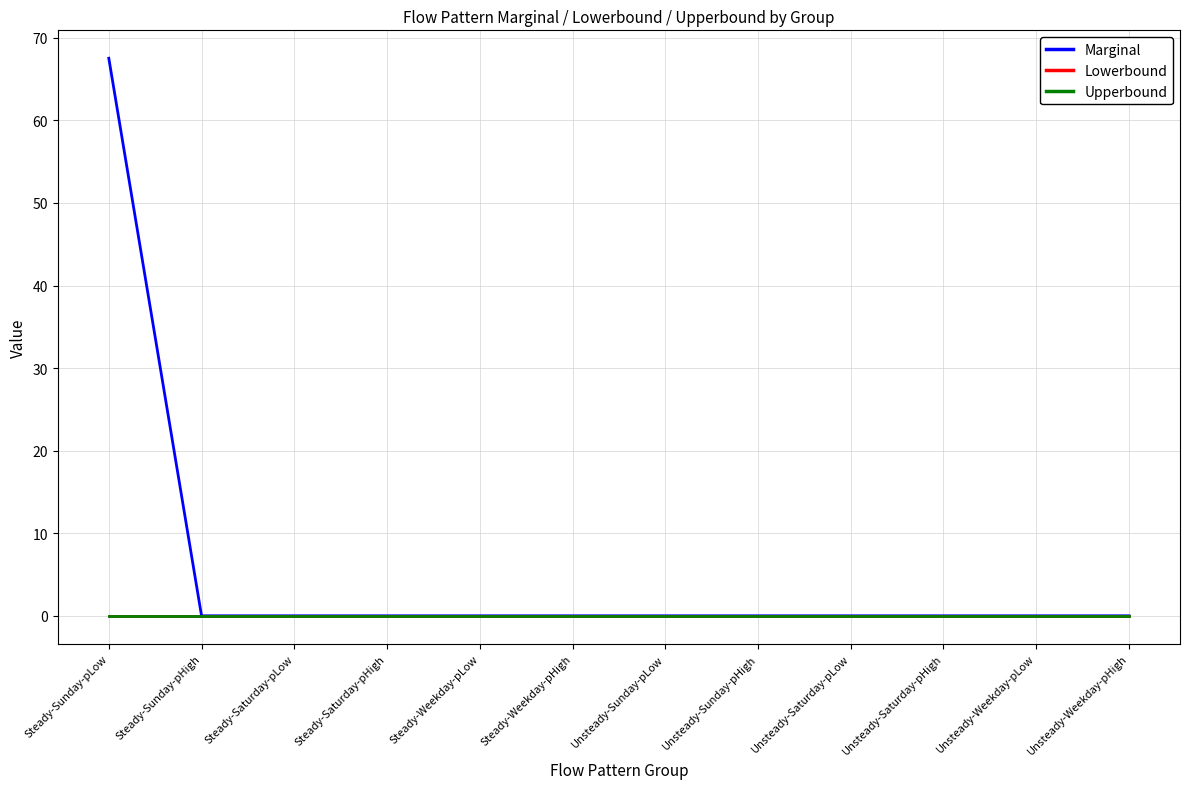

True or false: Lowerbound and Marginal intersect in this chart.

False